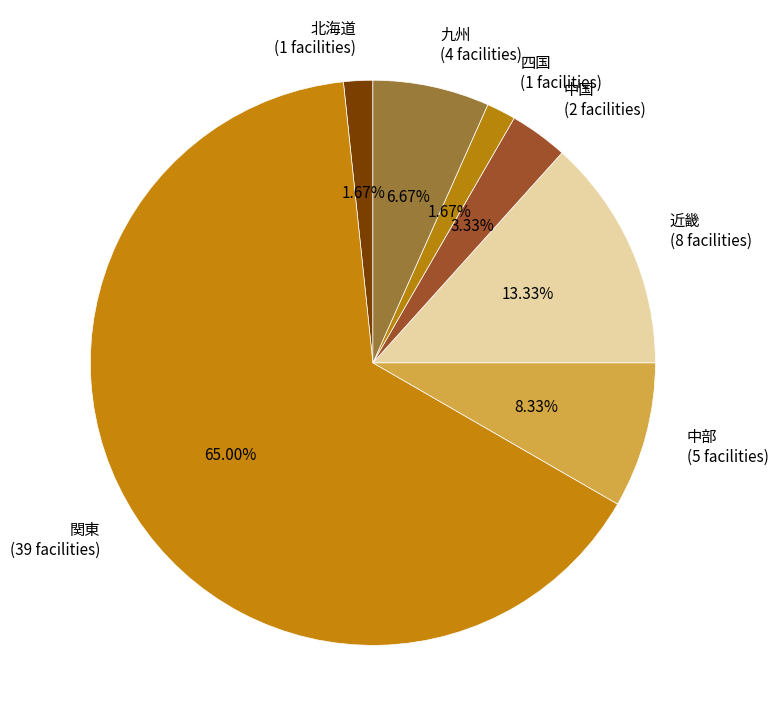

The 近畿 slice represents 4% of the pie. True or false?

False